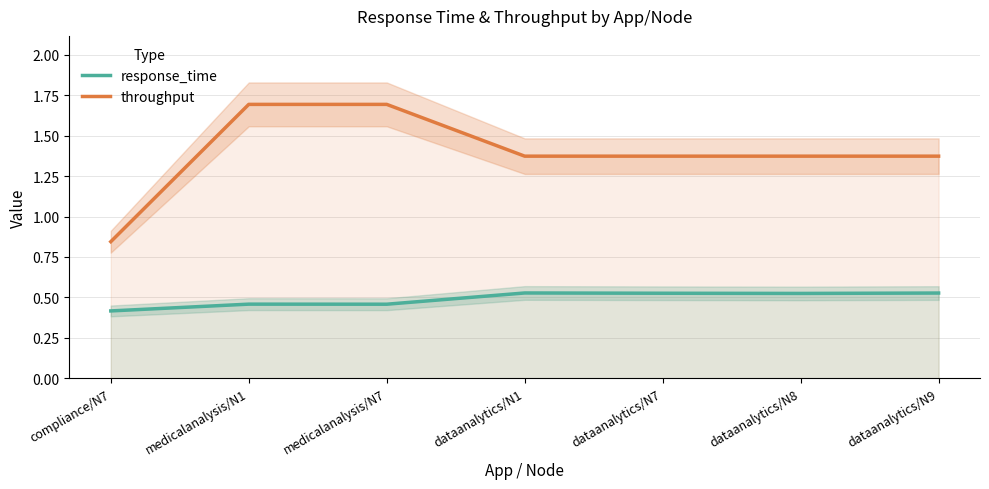

Which series has the largest total across all categories?

throughput